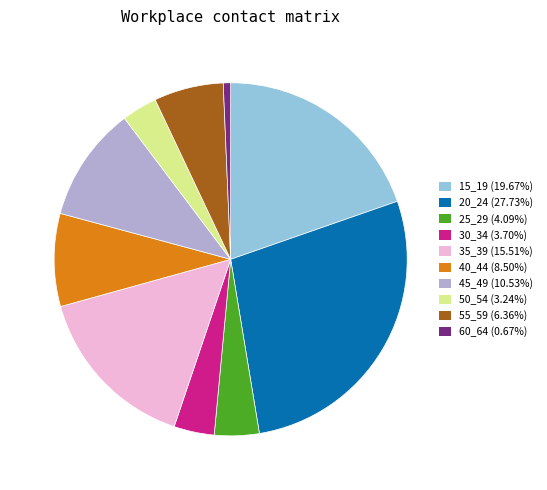

Is there any slice that represents more than half of the pie?

No